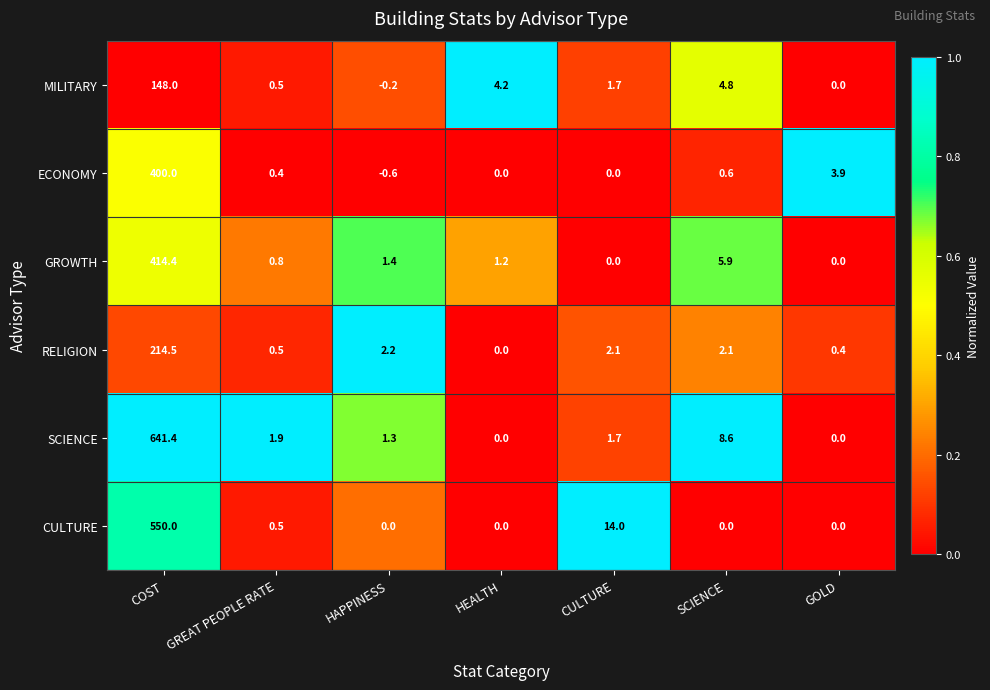

Rank the series by their maximum value, from lowest to highest.

MILITARY, RELIGION, ECONOMY, GROWTH, CULTURE, SCIENCE